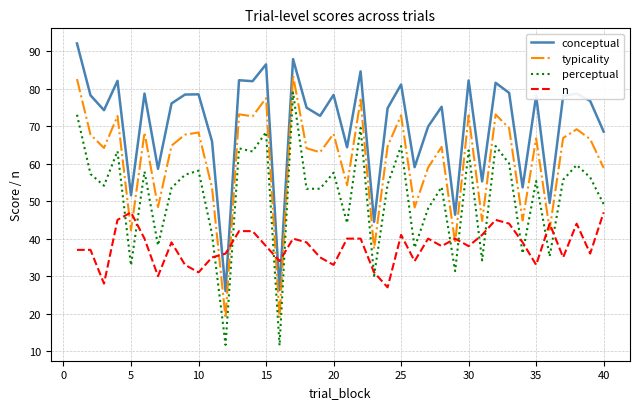

How many intersections are there between n and typicality?

10